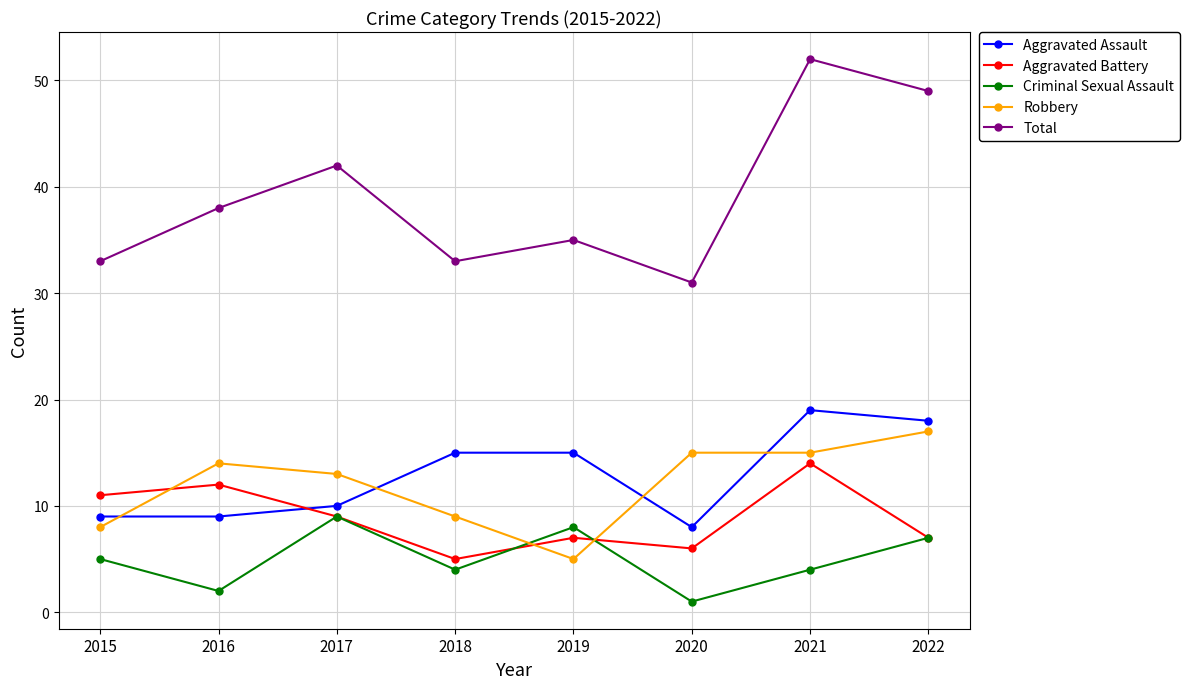

Is this an area chart (filled region under the line)?

No